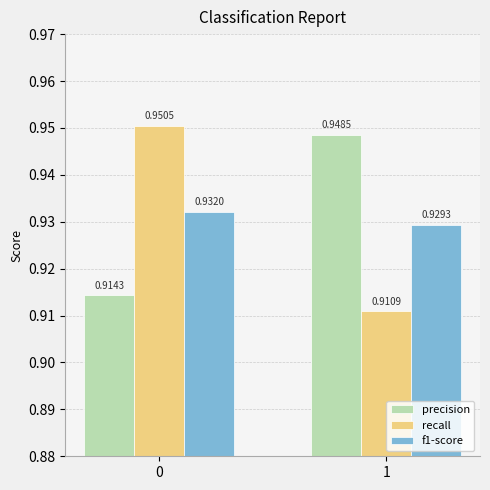

How many bars are there in total?

6